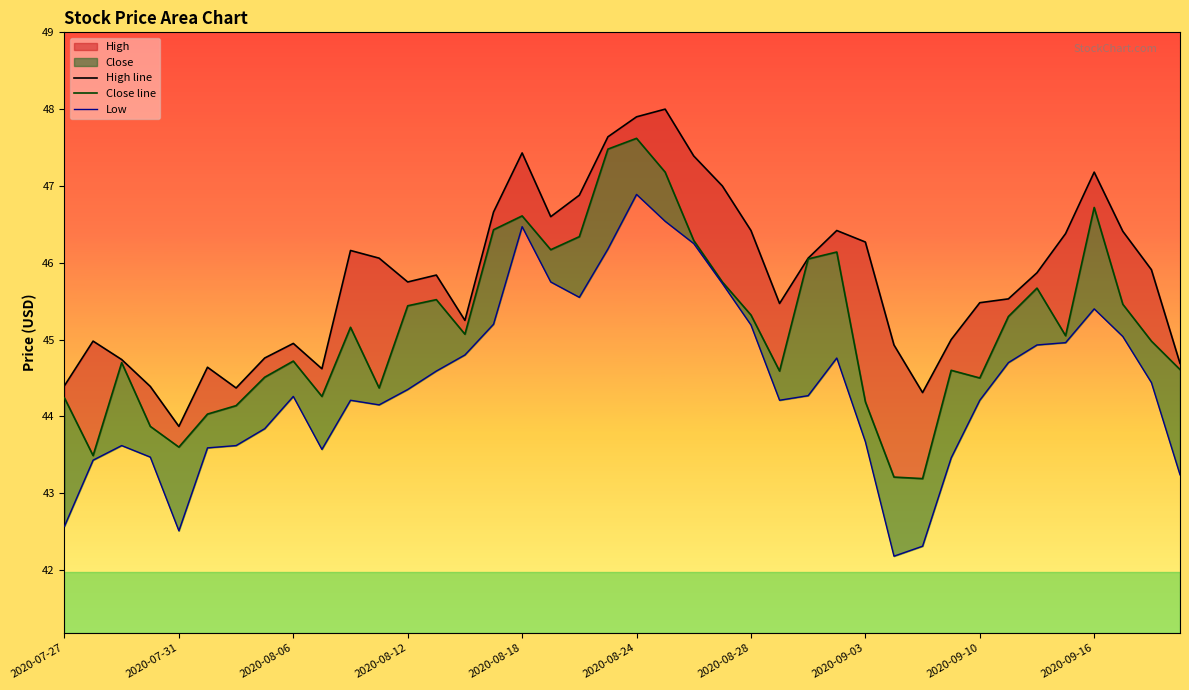

How many lines are shown in the chart?

3